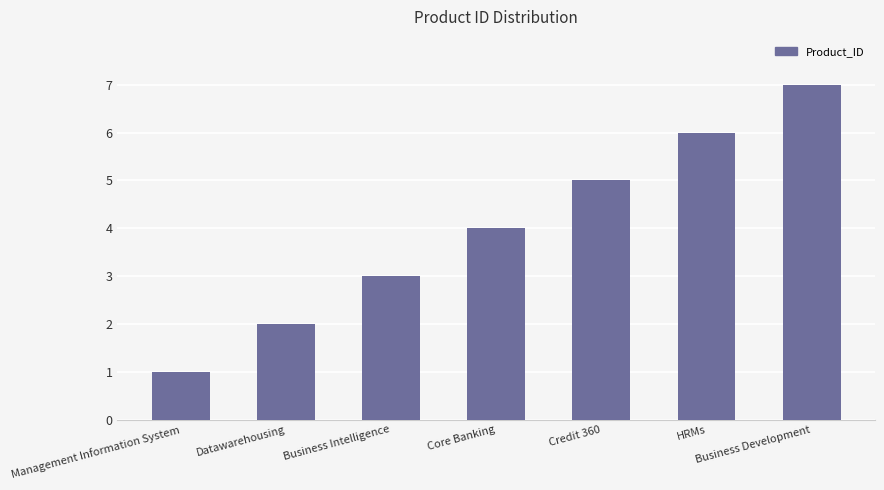

What is the sum of the values at Management Information System and Business Development?

8